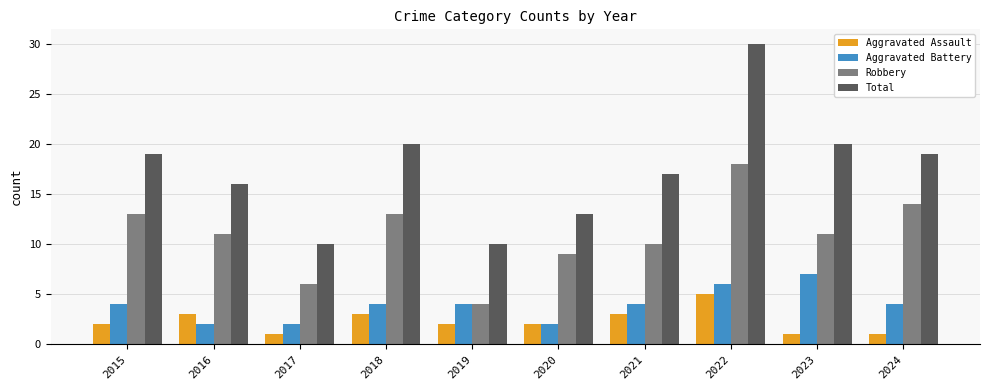

Rank the series by their maximum value, from lowest to highest.

Aggravated Assault, Aggravated Battery, Robbery, Total